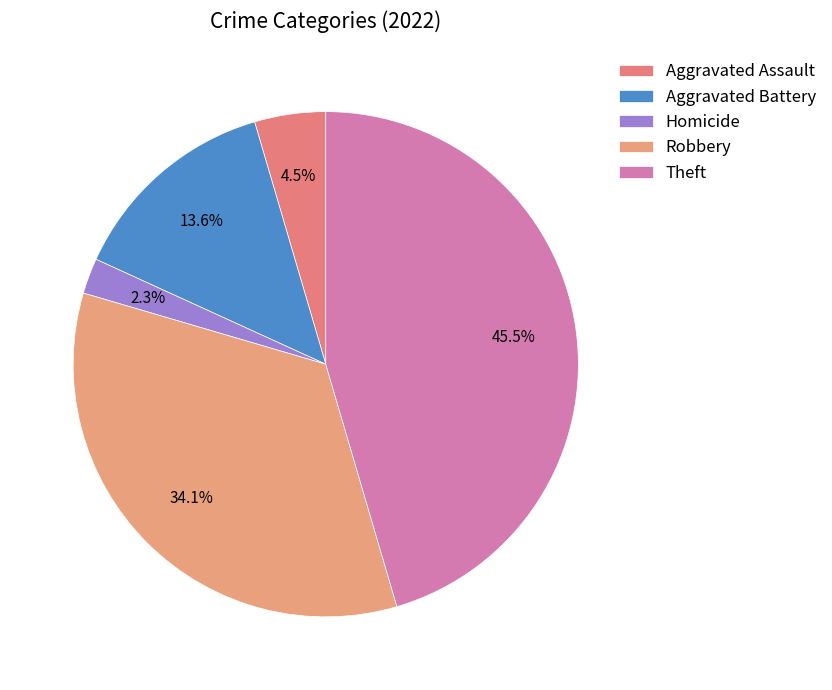

Is there a majority slice in this chart?

No